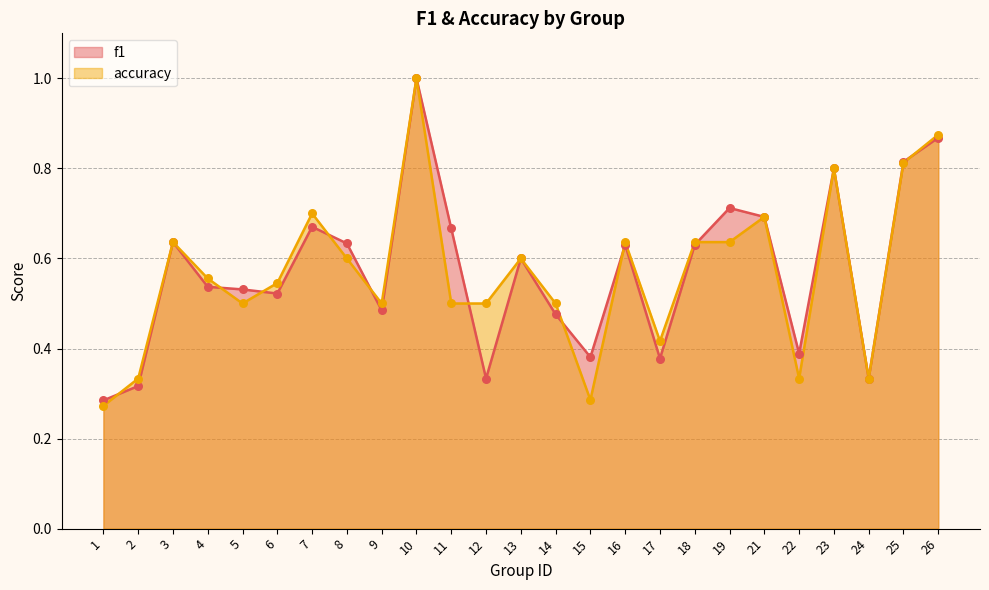

Which series has the widest spread of Y values?

accuracy